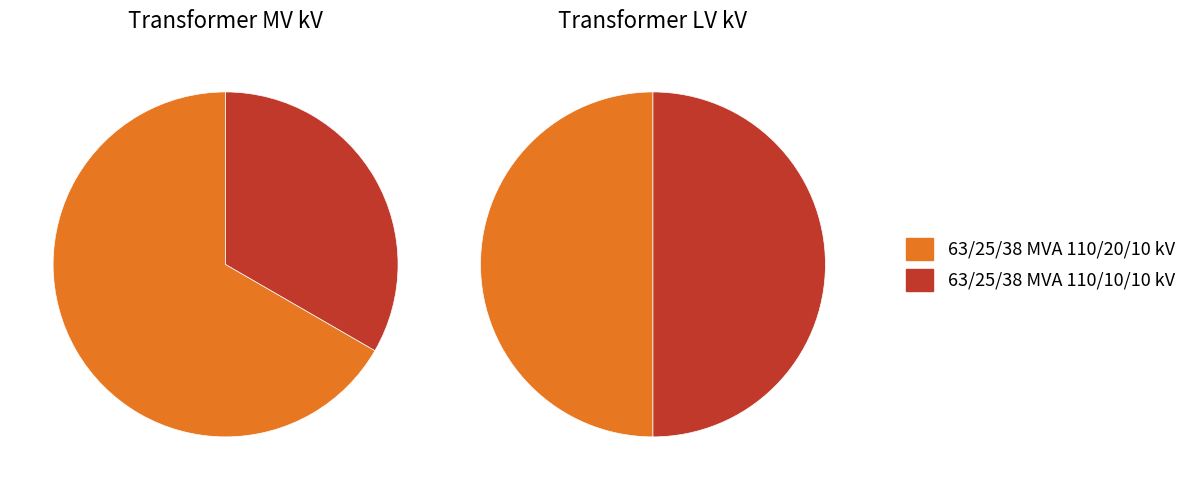

Does values_mv account for over 50% of the chart?

Yes